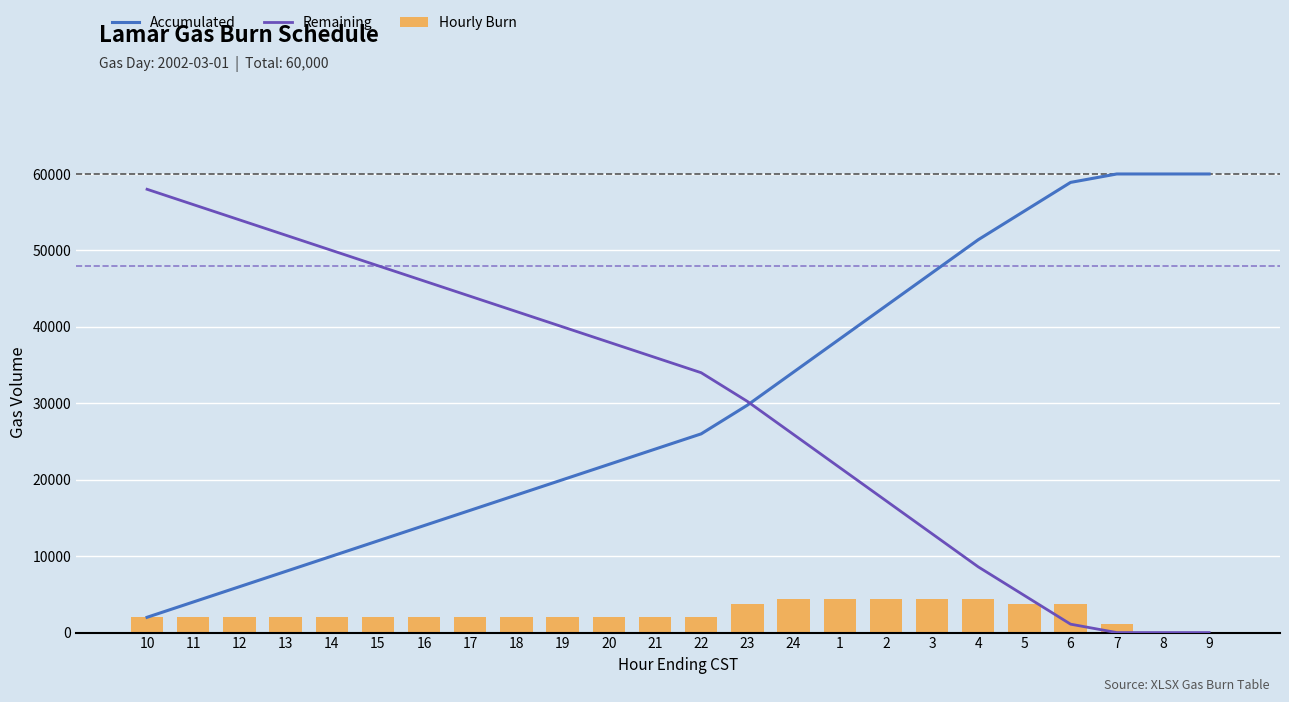

Rank the categories by Accumulated value from lowest to highest.

10, 11, 12, 13, 14, 15, 16, 17, 18, 19, 20, 21, 22, 23, 24, 1, 2, 3, 4, 5, 6, 7, 8, 9